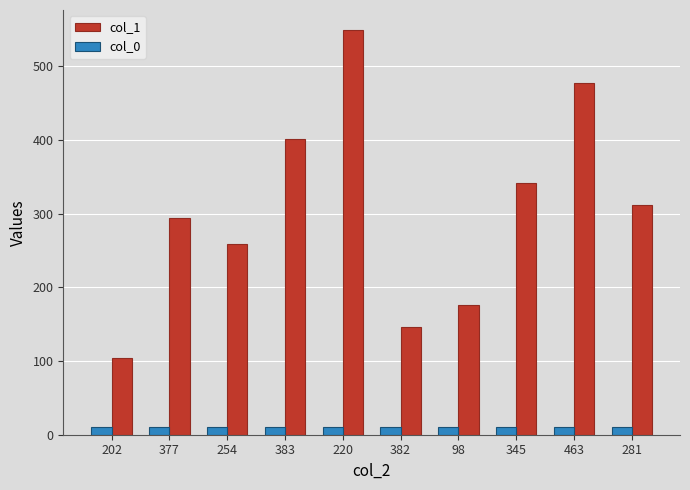

The value of col_1 at 281 is 312. True or false?

True